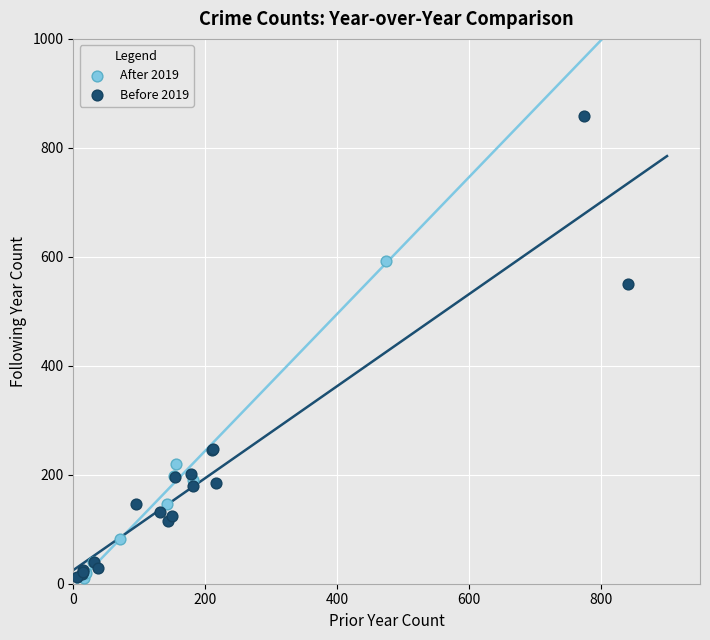

Which series has the largest Y range (max minus min)?

Before 2019